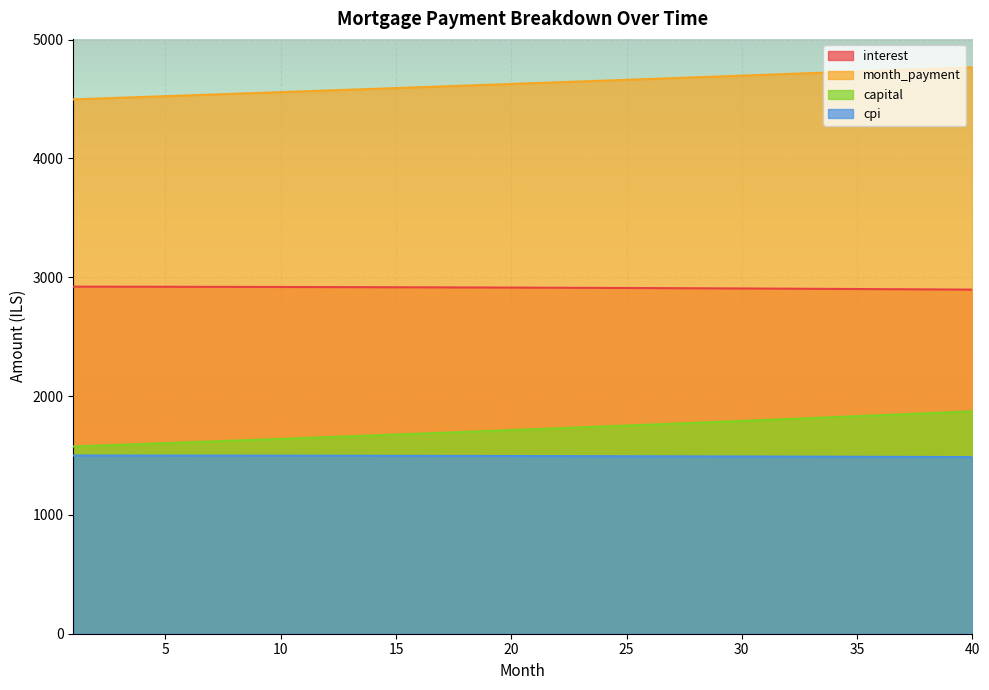

Does the chart display data point markers on the line(s)?

No